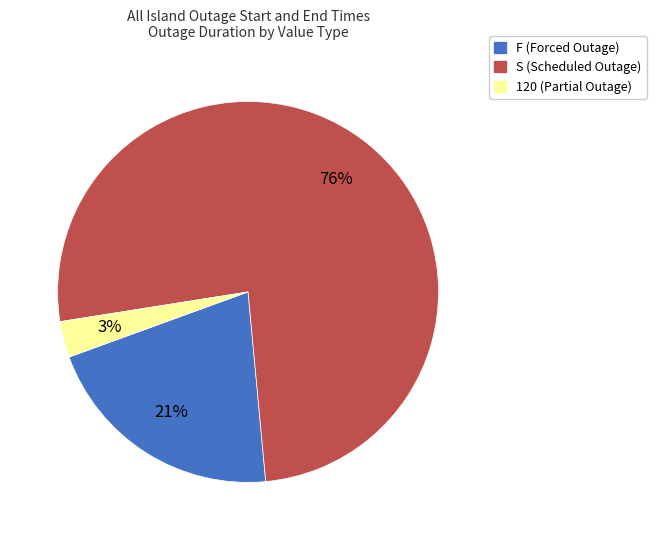

Between 120 and F, which is larger?

F